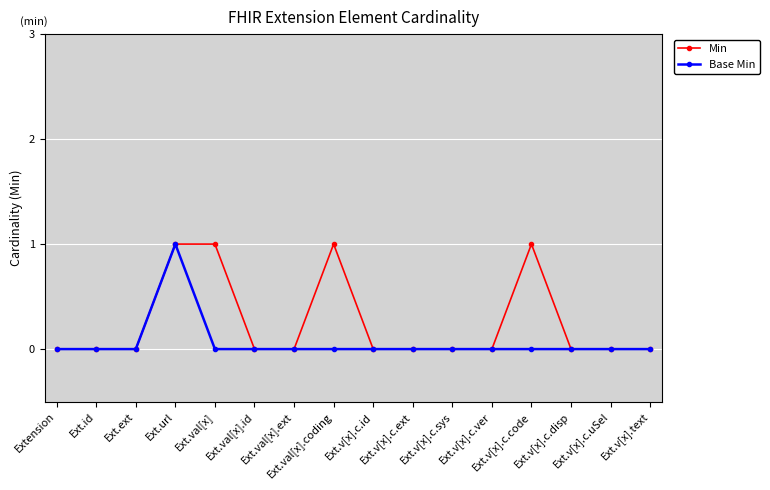

Which series has the largest total across all categories?

Min